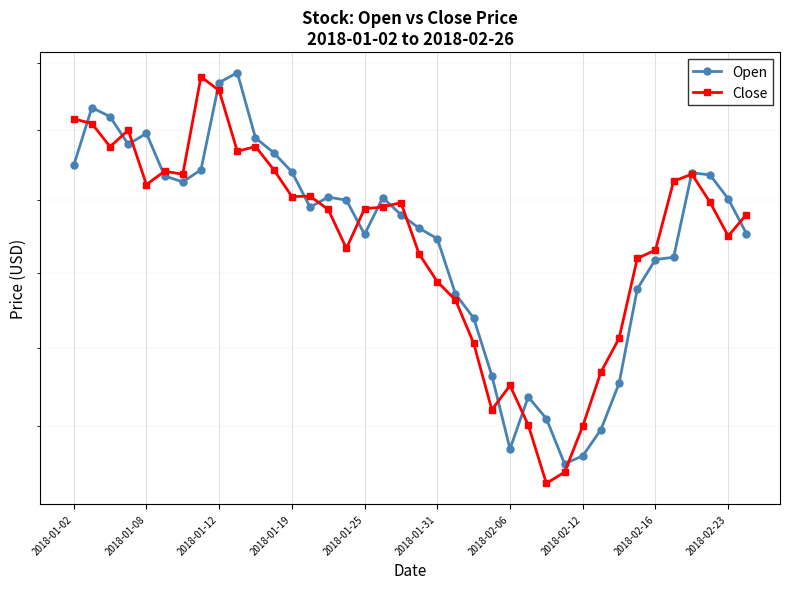

True or false: Close has more than 0 points higher than both neighbors.

True